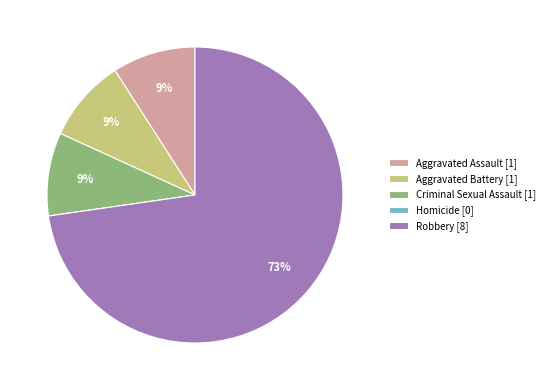

Approximately how many times larger is the value at Aggravated Battery [1] compared to Aggravated Assault [1]?

1.0